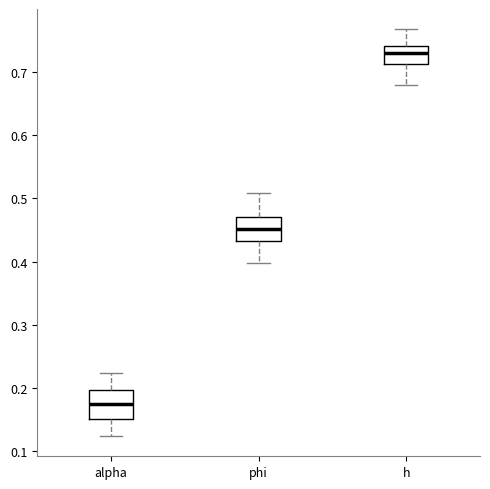

Where is the lower edge of the box for phi on the y-axis? The values are not printed on the chart, so give them approximately, as read against the axis.

0.43